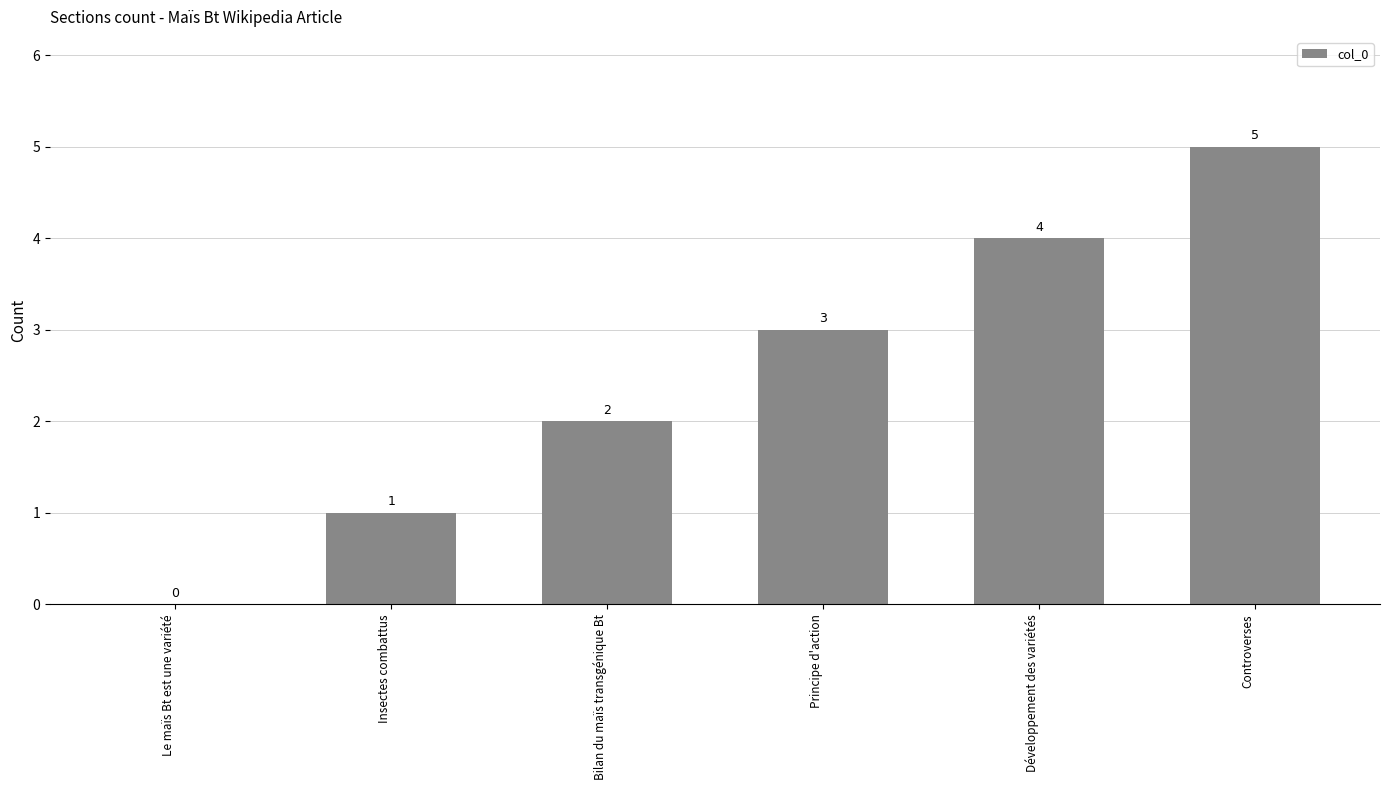

What is the sum of the values at Développement des variétés and Le maïs Bt est une variété?

4